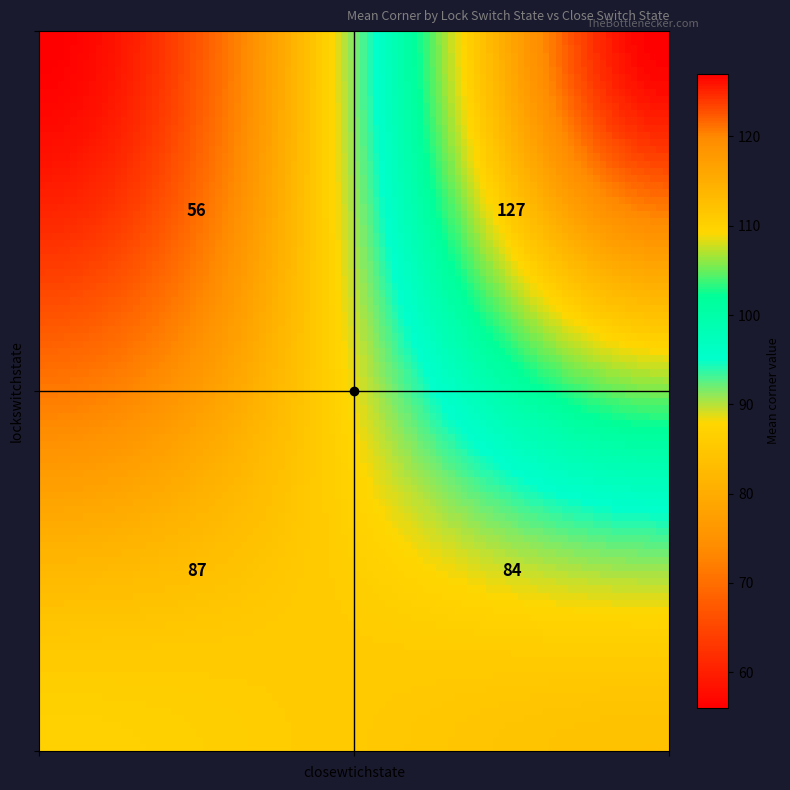

How many values in the lockswitchstate=1 series are below 127?

1